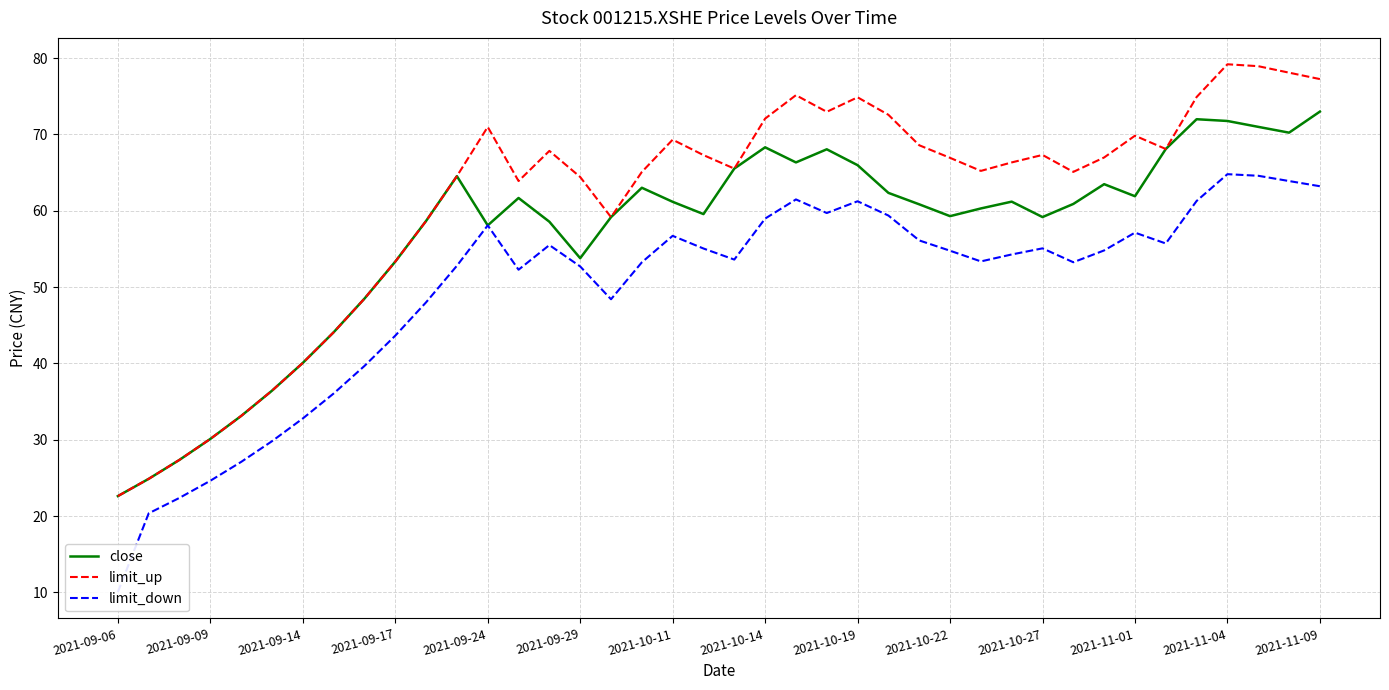

Which category has the lowest value in the limit_up series?

2021-09-06